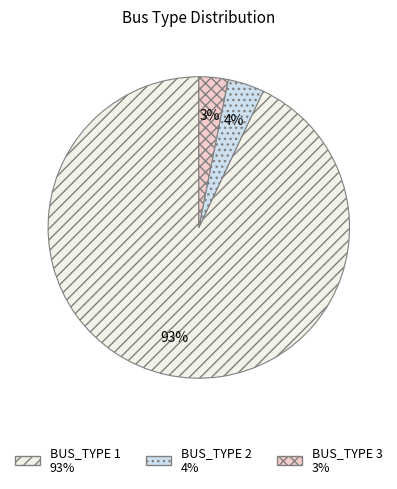

Approximately how many times larger is the value at BUS_TYPE 3 compared to BUS_TYPE 2?

0.8